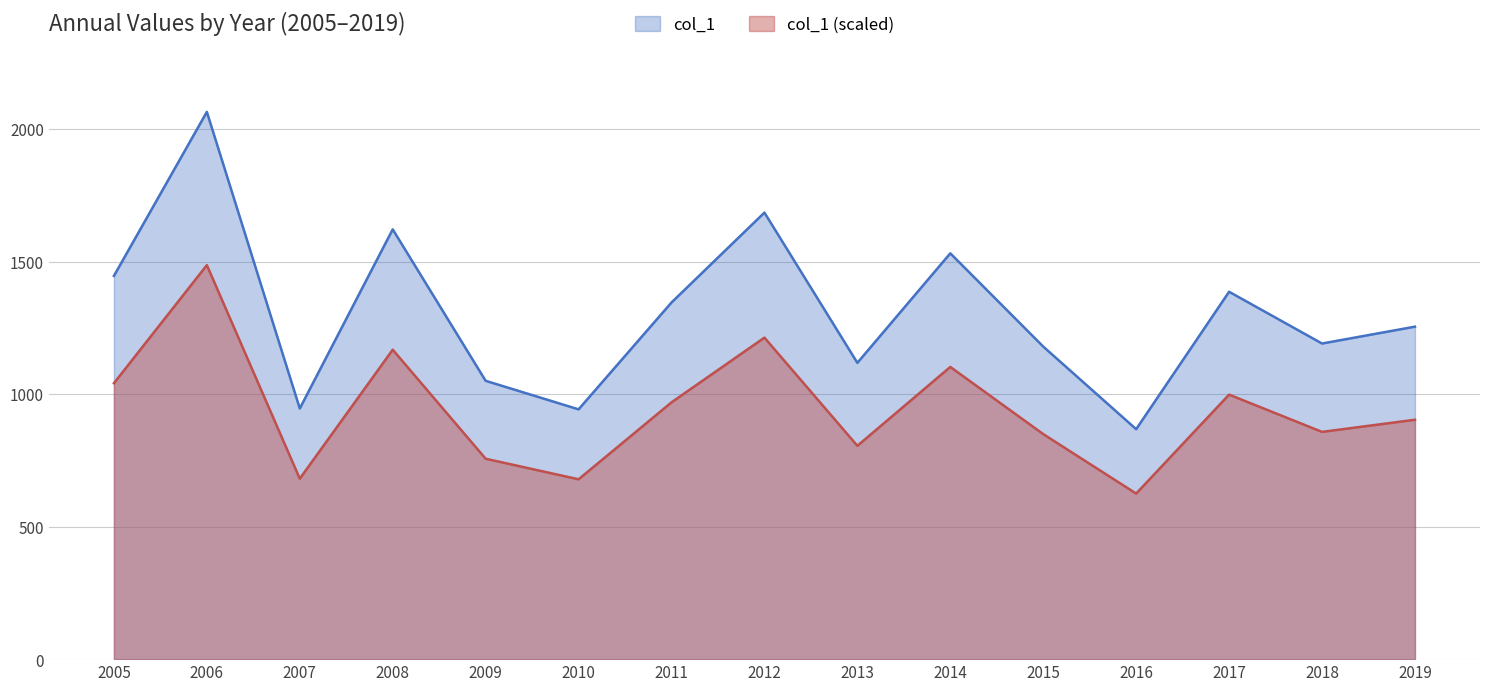

At which label does col_1 reach its peak?

2006